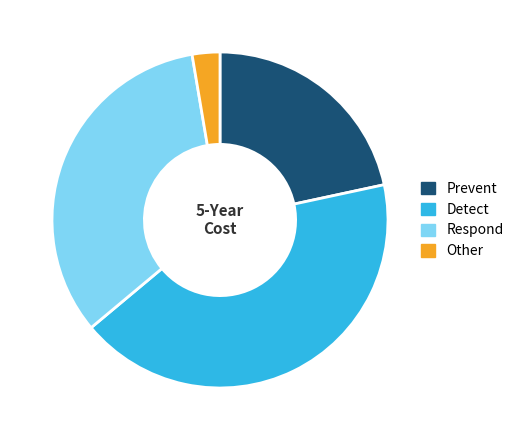

The Respond slice represents 39% of the pie. True or false?

False